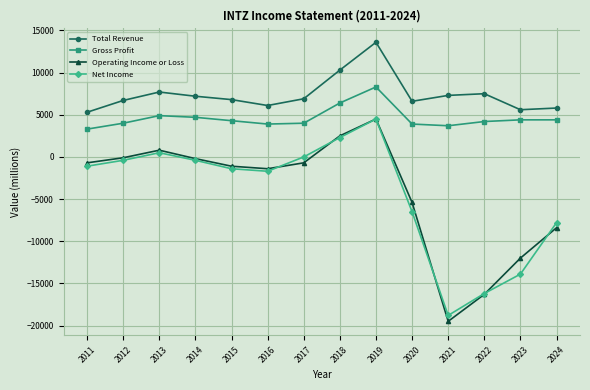

Does the chart display data point markers on the line(s)?

Yes